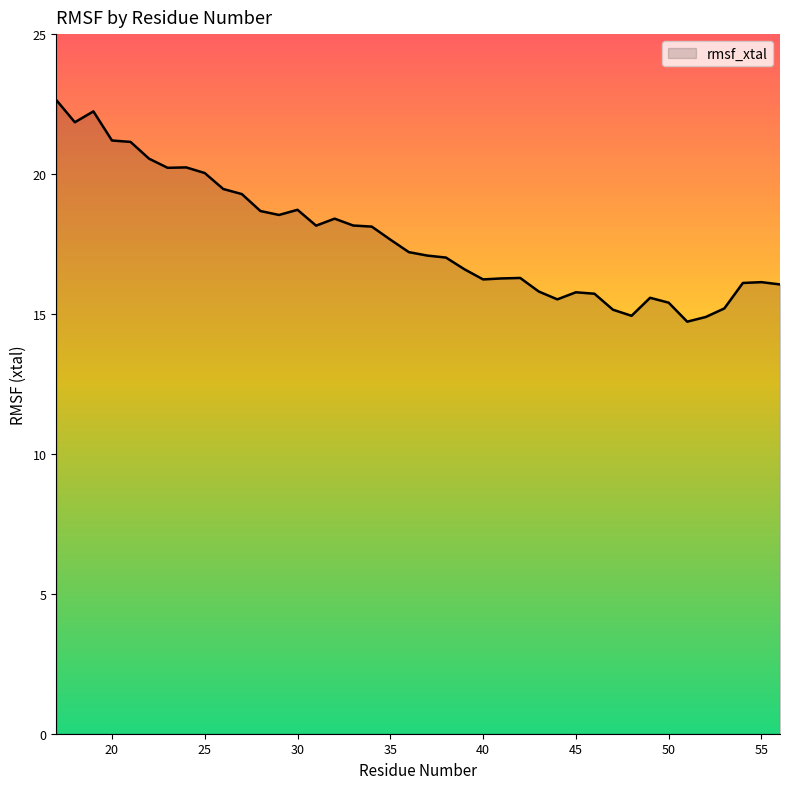

What is the maximum value shown in the chart?

22.6